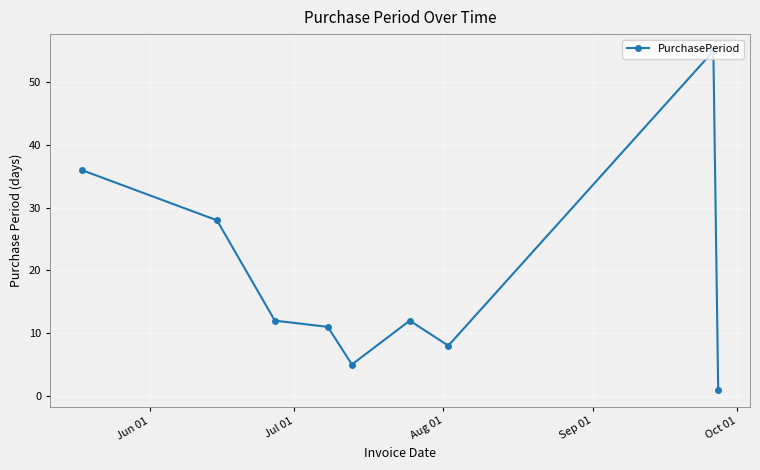

What is the difference between the second highest and second lowest values?

31